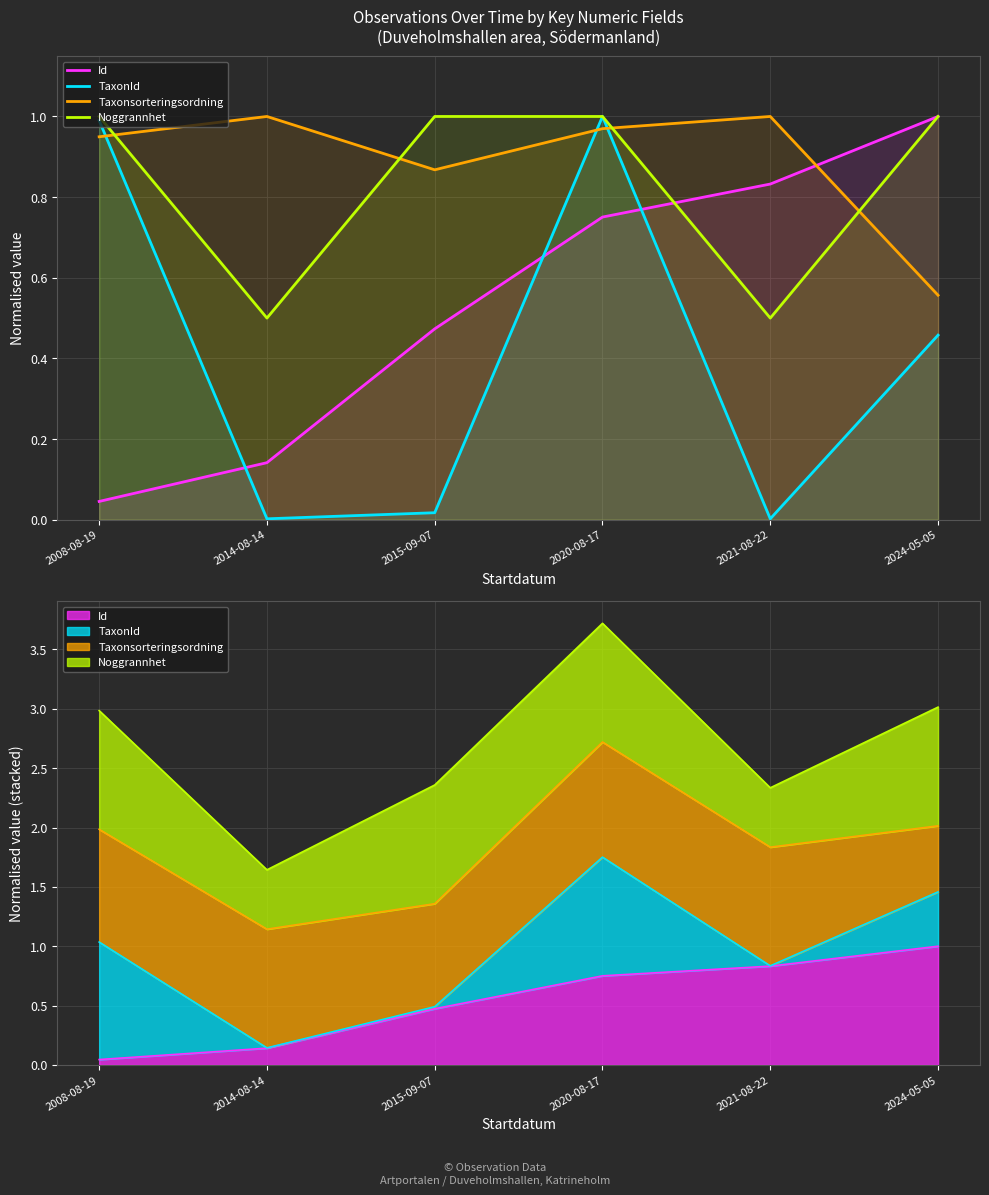

Reading left to right, what are all the values shown in this chart?

Id: 2008-08-19=0.0	2014-08-14=0.1	2015-09-07=0.5	2020-08-17=0.8	2021-08-22=0.8	2024-05-05=1.0
TaxonId: 2008-08-19=1.0	2014-08-14=0.0	2015-09-07=0.0	2020-08-17=1.0	2021-08-22=0.0	2024-05-05=0.5
Taxonsorteringsordning: 2008-08-19=0.9	2014-08-14=1.0	2015-09-07=0.9	2020-08-17=1.0	2021-08-22=1.0	2024-05-05=0.6
Noggrannhet: 2008-08-19=1.0	2014-08-14=0.5	2015-09-07=1.0	2020-08-17=1.0	2021-08-22=0.5	2024-05-05=1.0